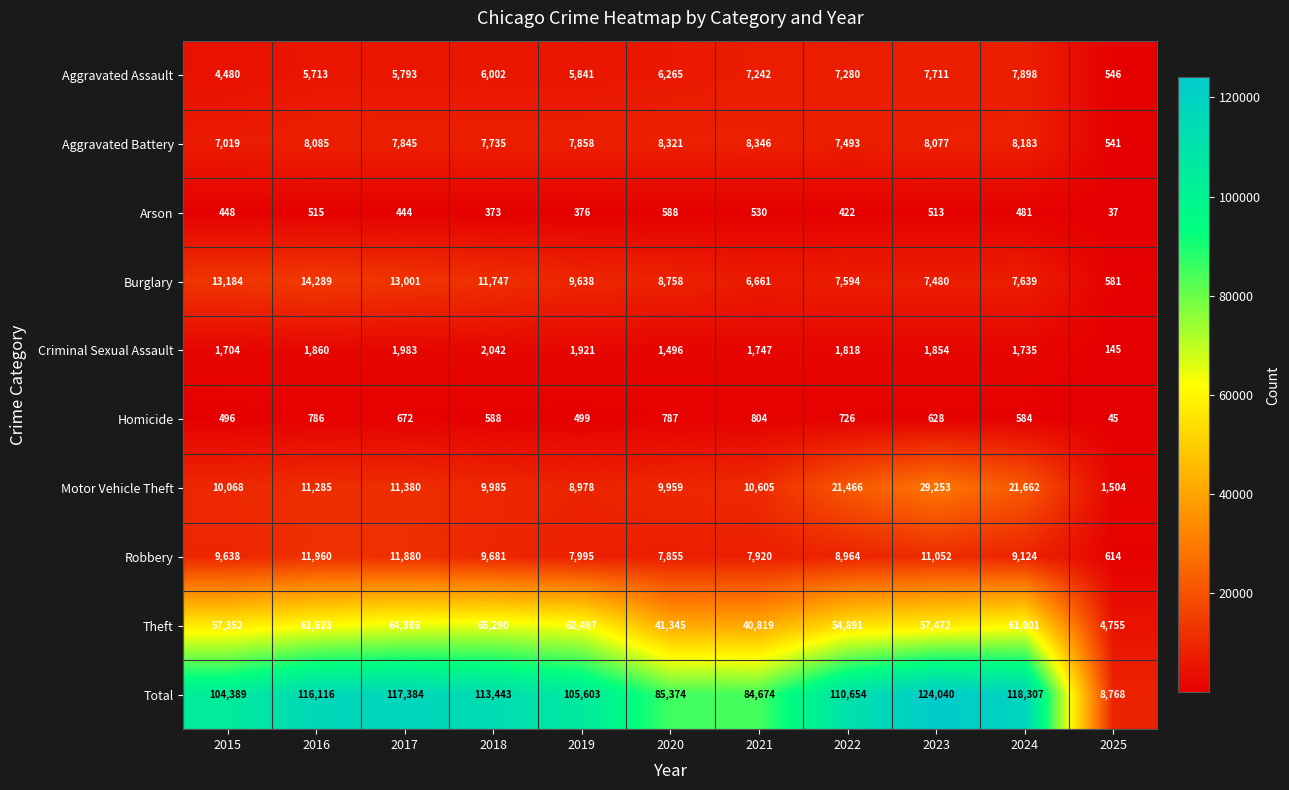

Which series has the largest total across all categories?

Total